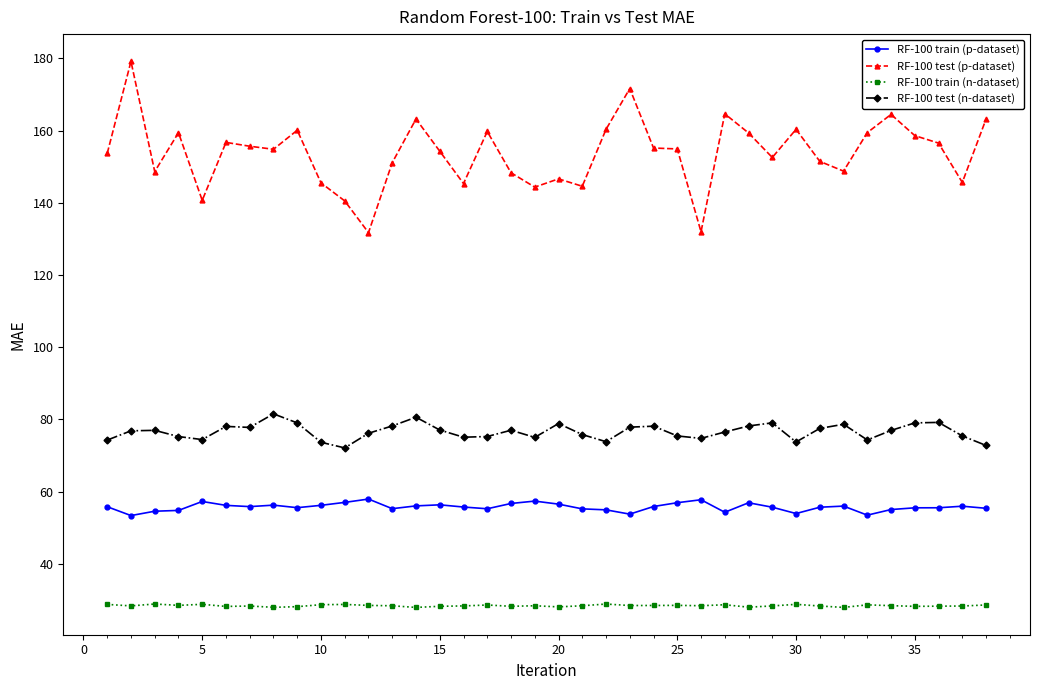

What is the average value of the RF-100 test (p-dataset) series?

153.8